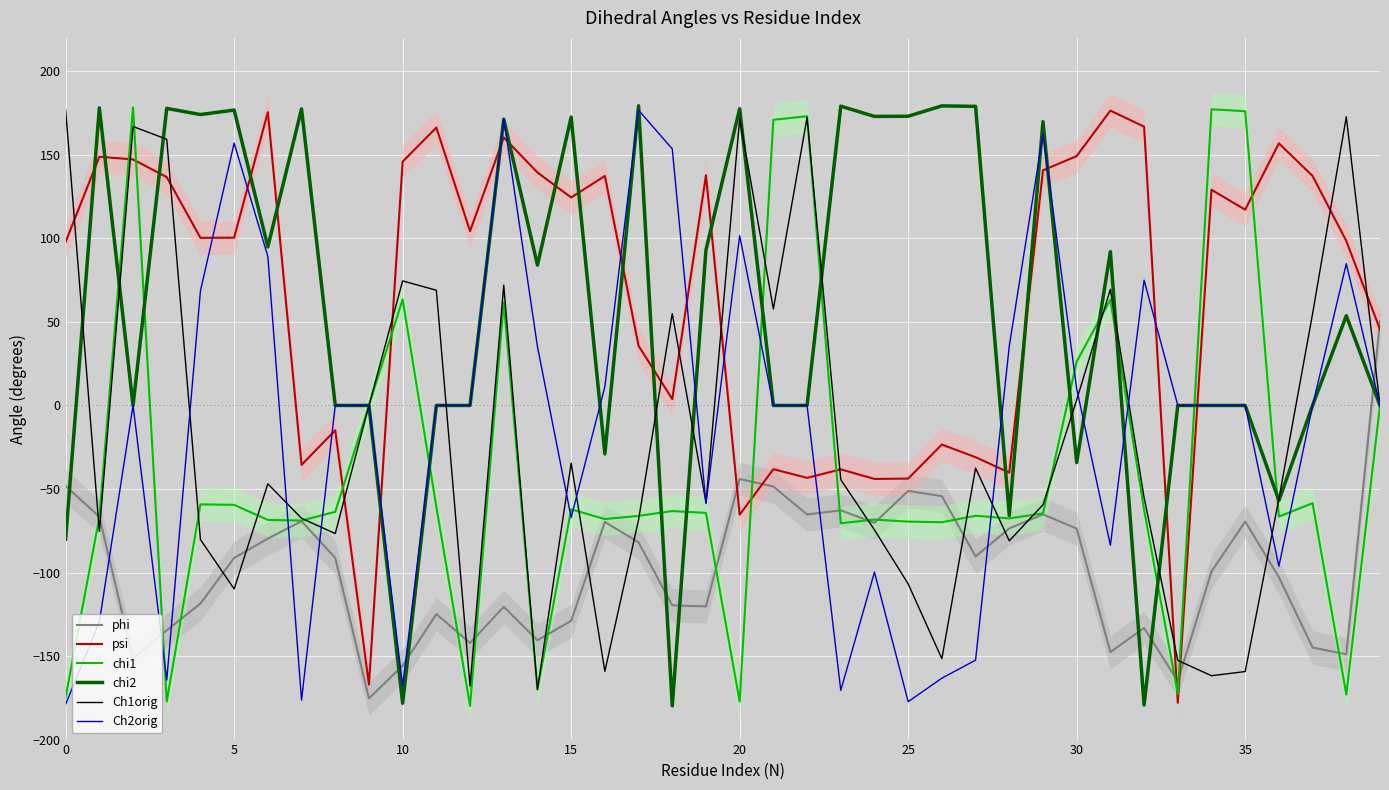

True or false: psi has more than 1 interior local peaks.

True